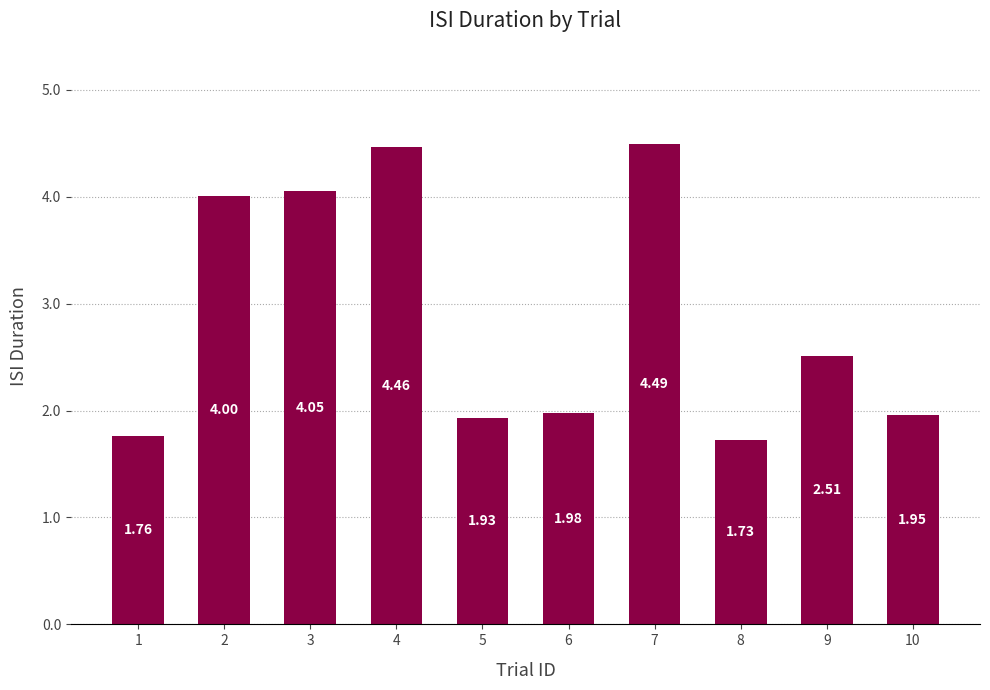

What is the difference between the maximum and minimum values?

2.8